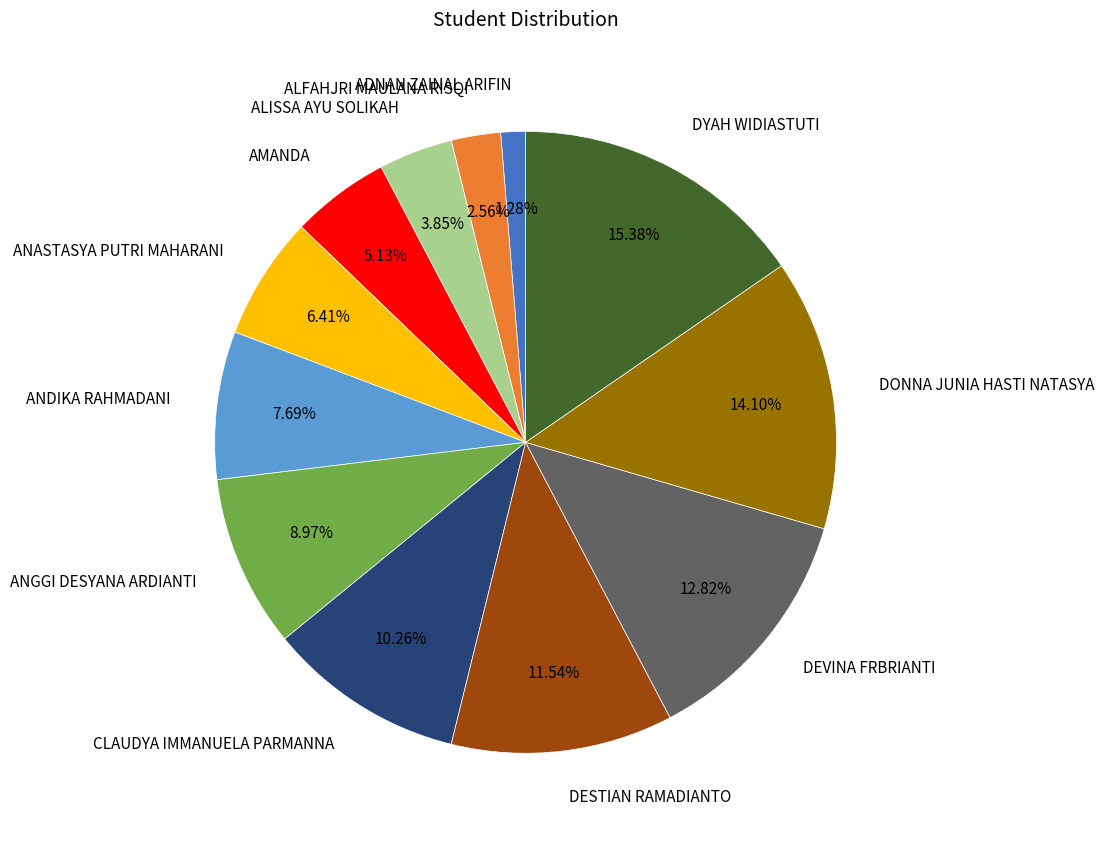

To the nearest percent, what is the difference between the DEVINA FRBRIANTI and ALFAHJRI MAULANA RISQI slice percentages?

10%